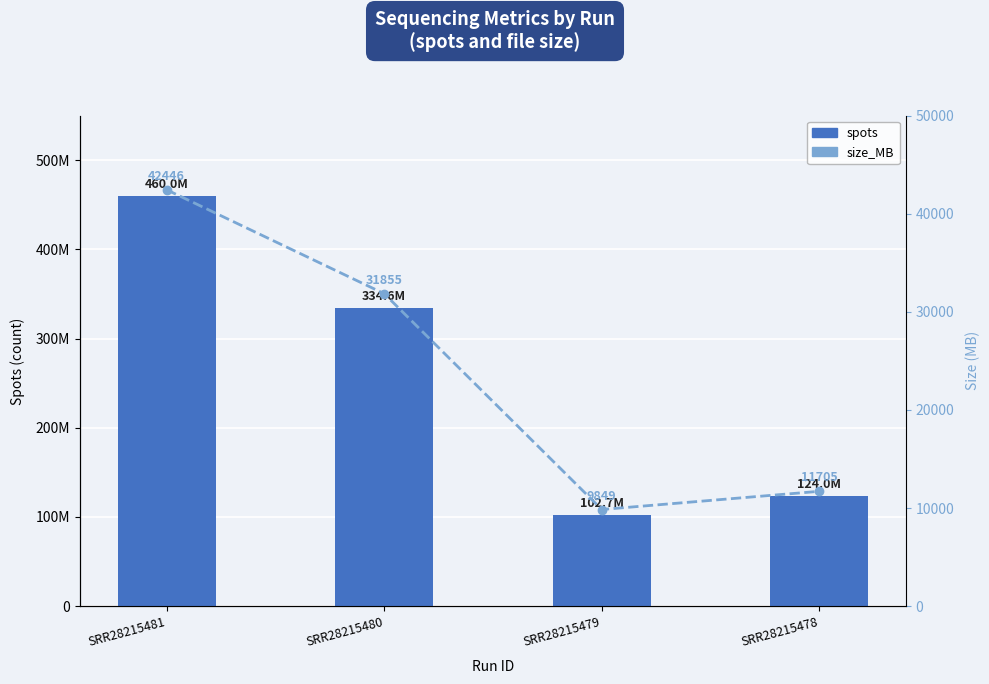

At which label does spots first exceed 334593379?

SRR28215481